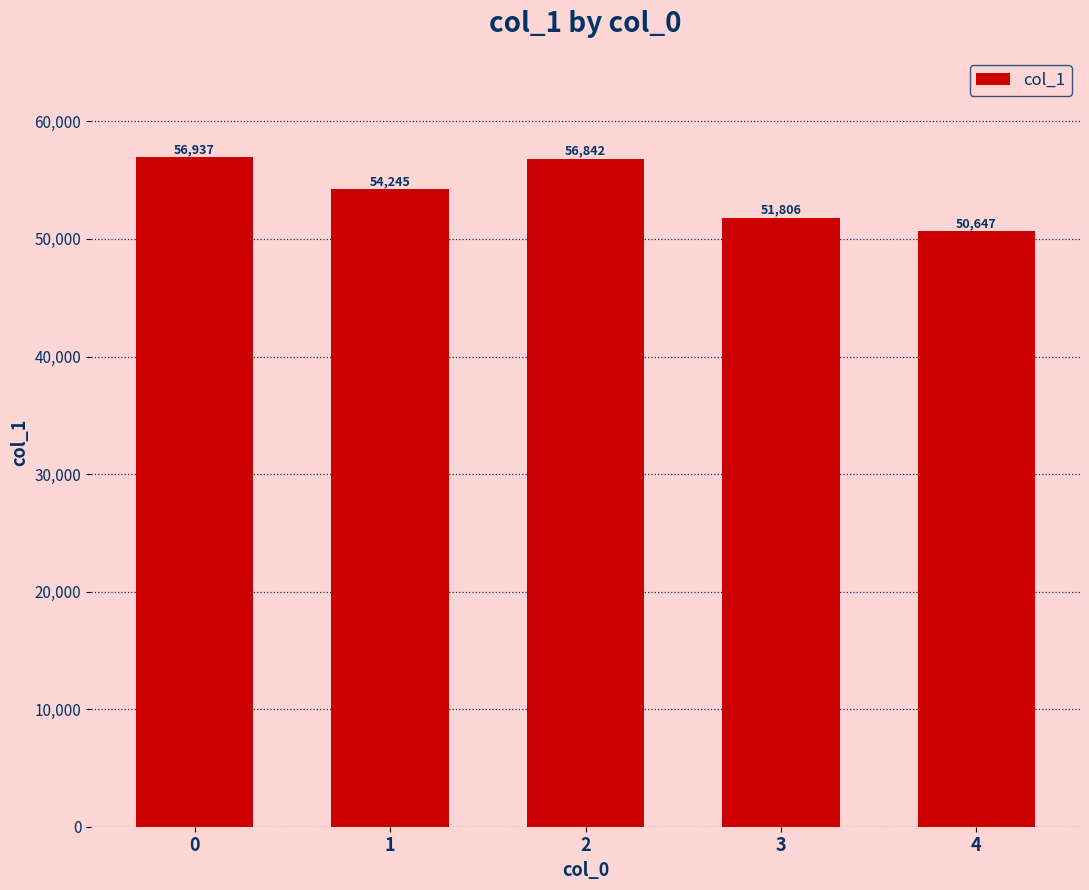

The chart shows a value of 25664 at 1. True or false?

False